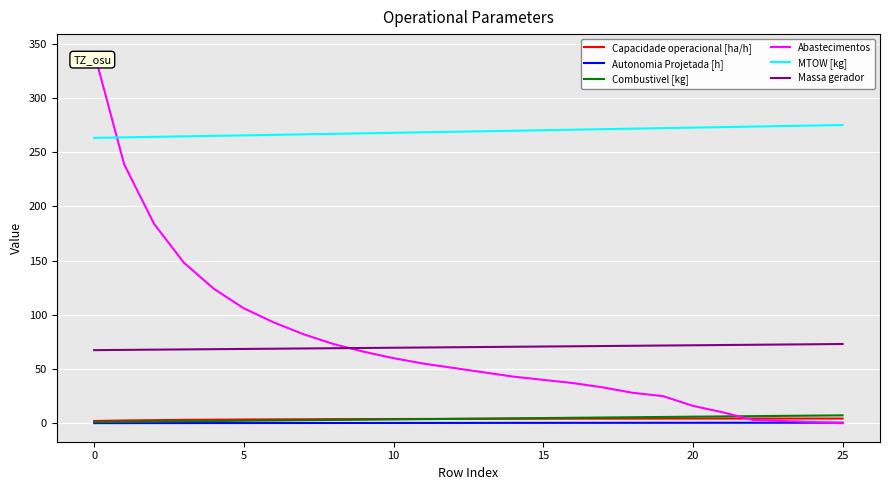

Which series has the largest total across all categories?

MTOW [kg]